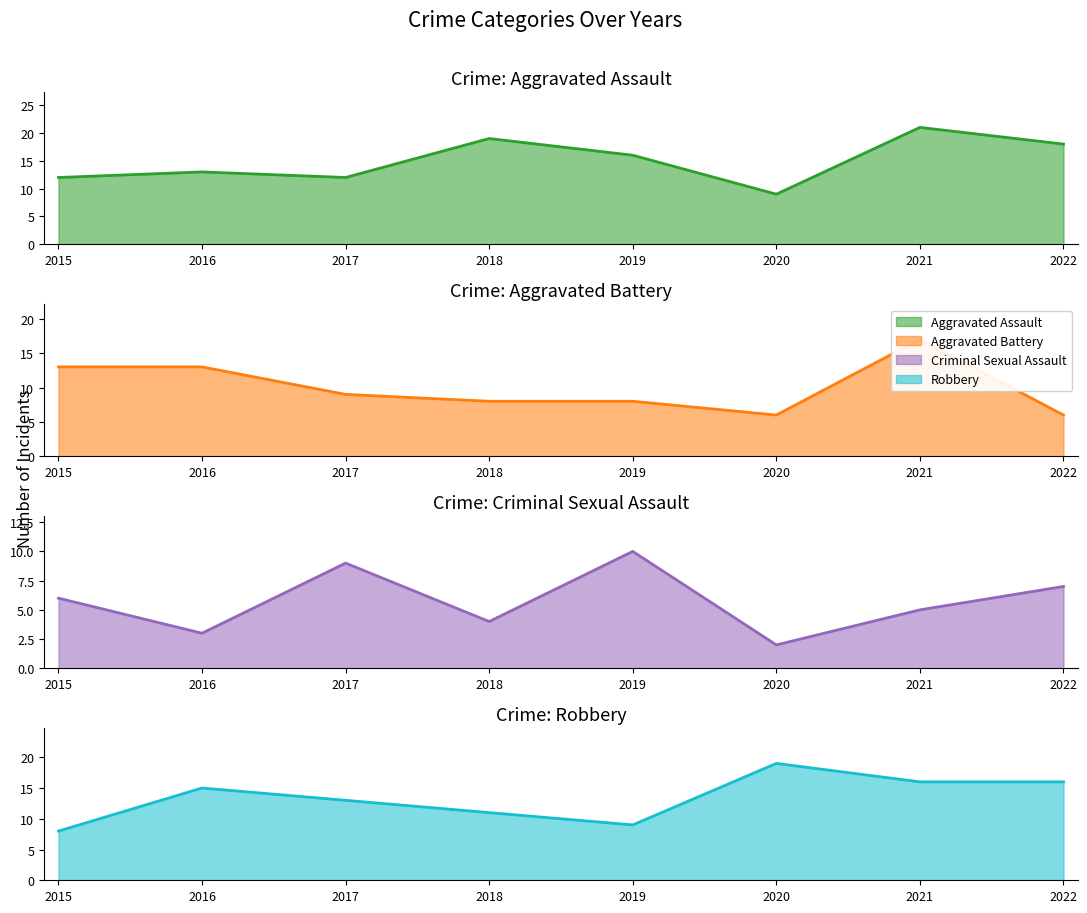

Which series changed the most between 2021 and 2022?

Aggravated Battery